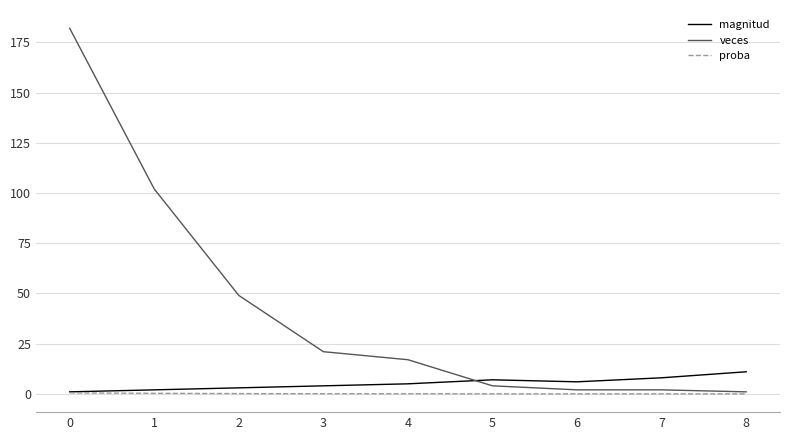

What is the difference between the second highest and minimum values in the proba series?

0.3